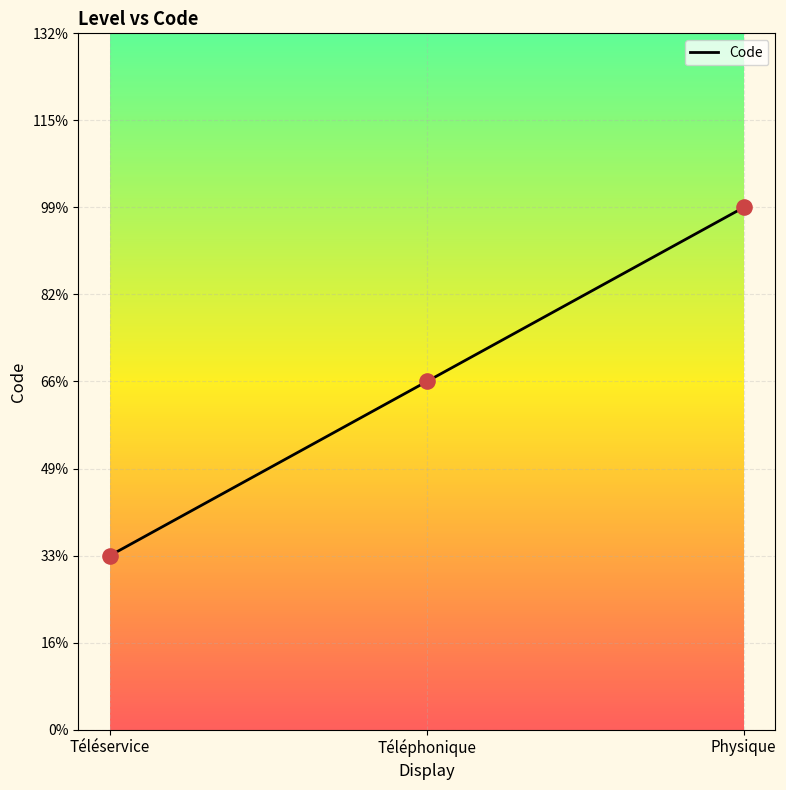

What is the ratio of the value at Physique to the value at Téléphonique?

1.5